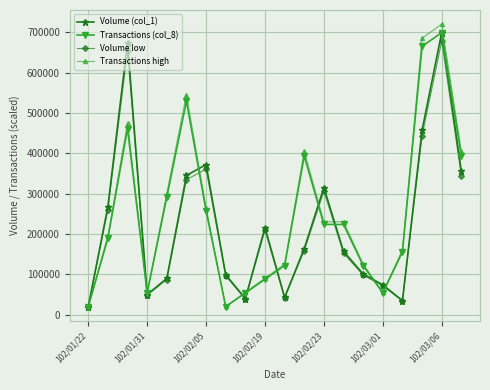

What is the minimum value for Transactions (col_8)?

20000.0